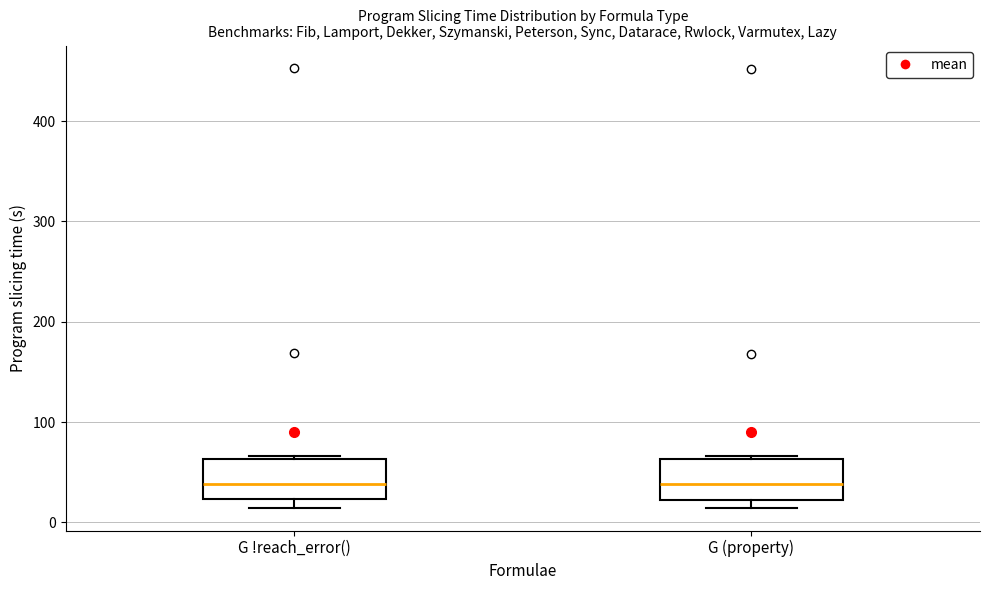

Where is the lower edge of the box for G (property) on the y-axis? The values are not printed on the chart, so give them approximately, as read against the axis.

20